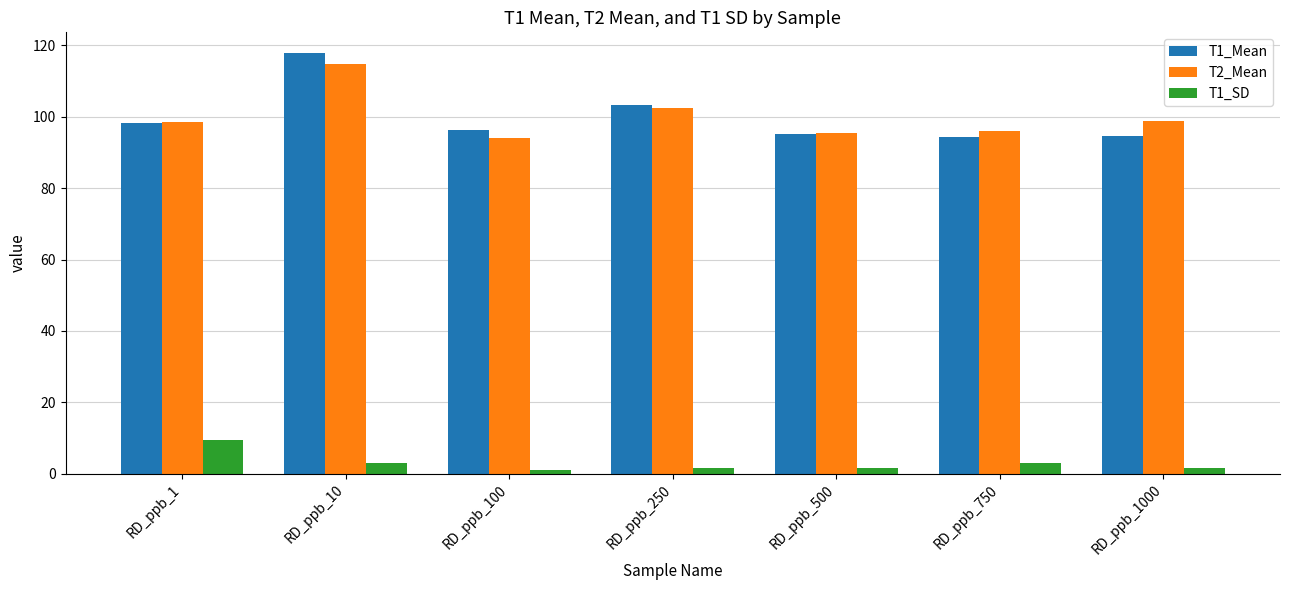

What is the difference between the highest and lowest values at RD_ppb_1?

89.2